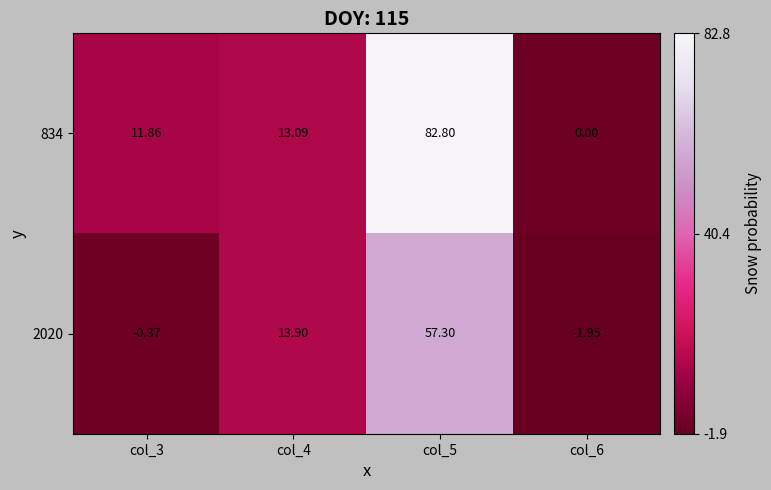

Is the value of 2020 at col_4 greater than the value of 834 at col_5?

No